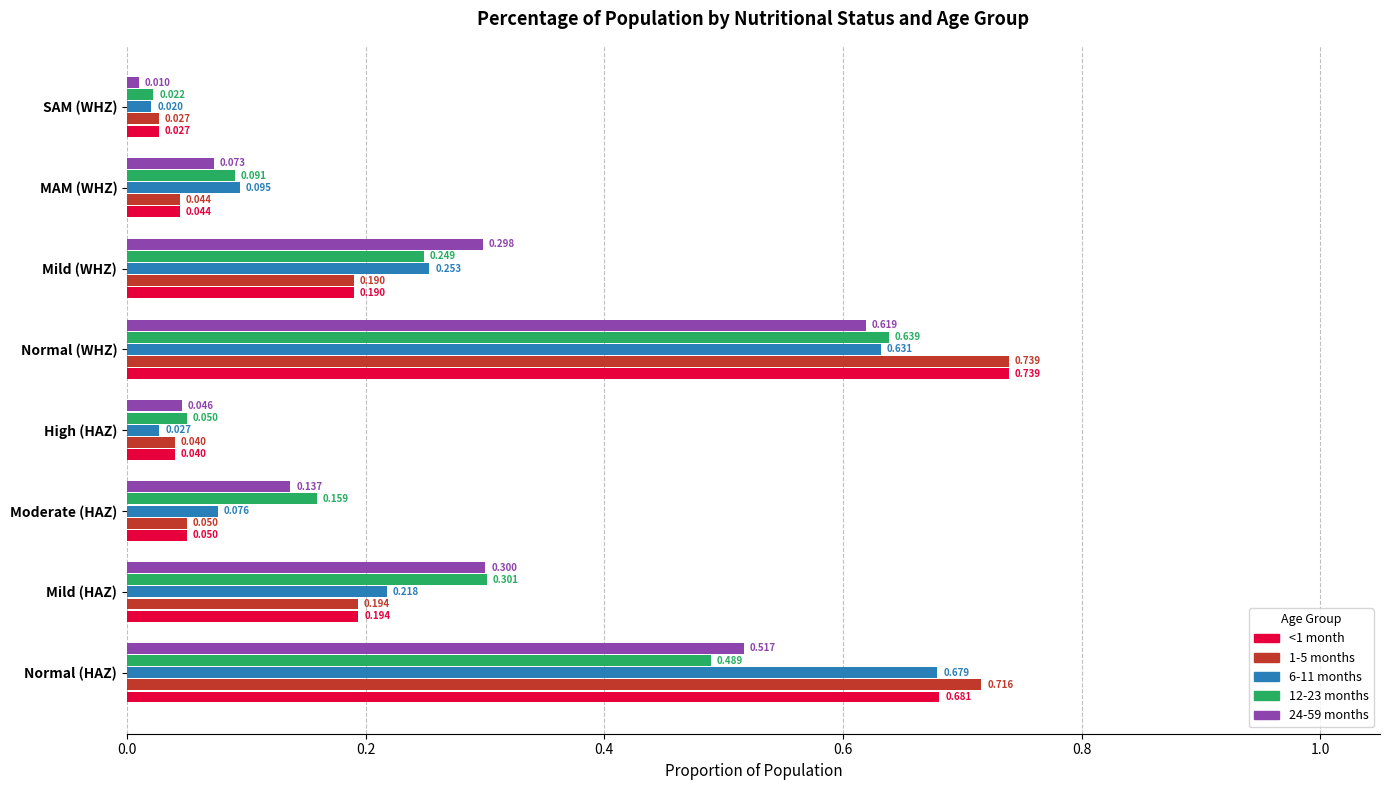

Is the value of 6-11 months at Moderate (HAZ) greater than the value of 24-59 months at Mild (HAZ)?

No